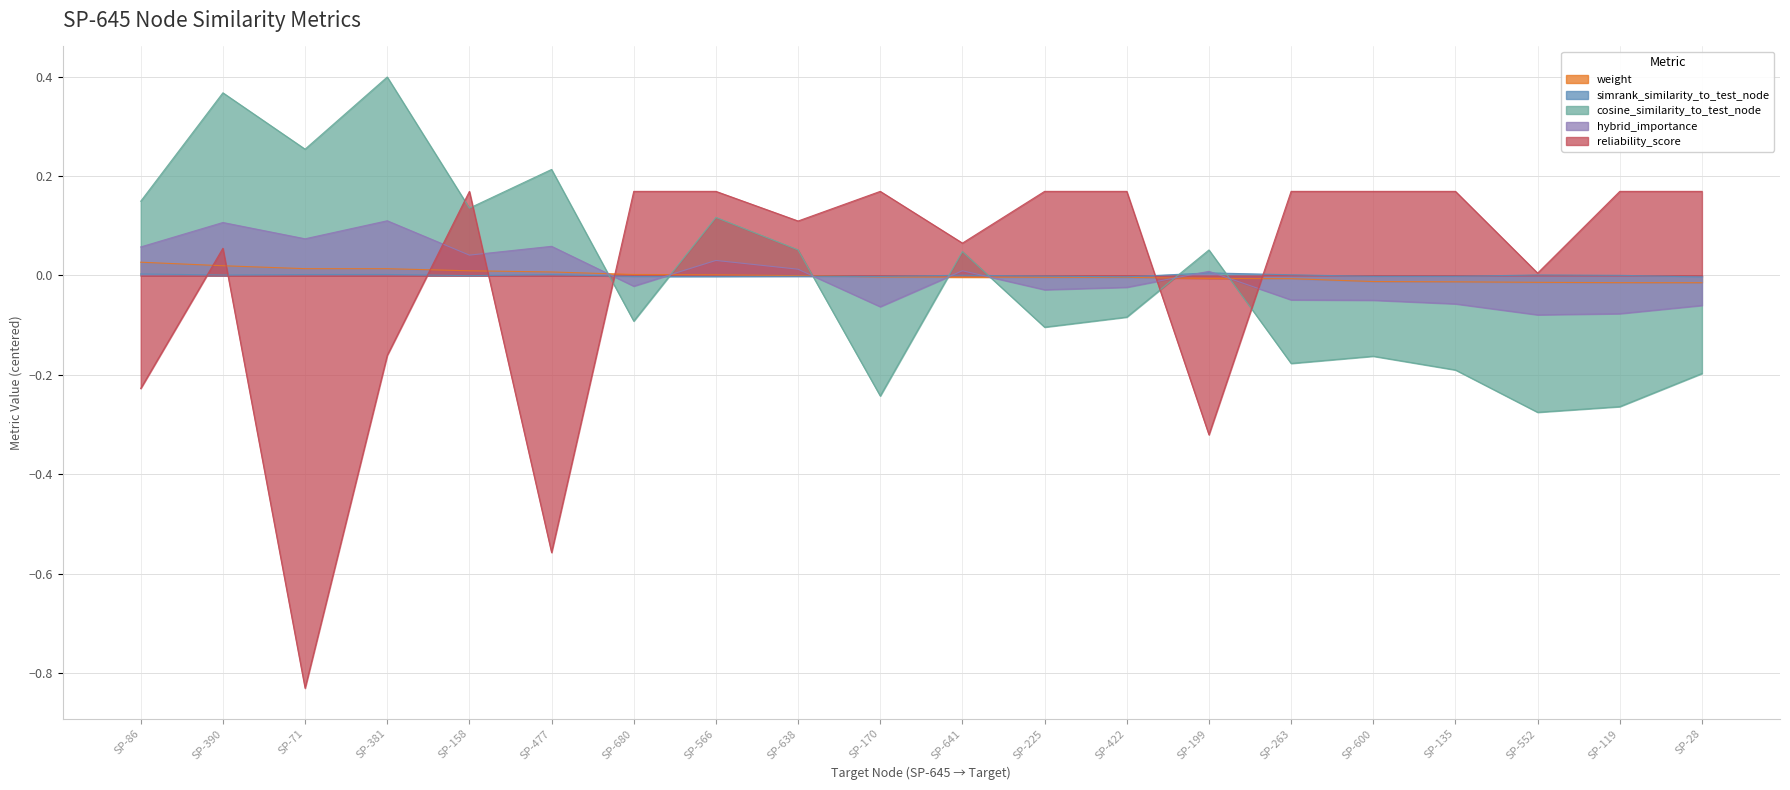

How many data points in hybrid_importance are above 0?

10